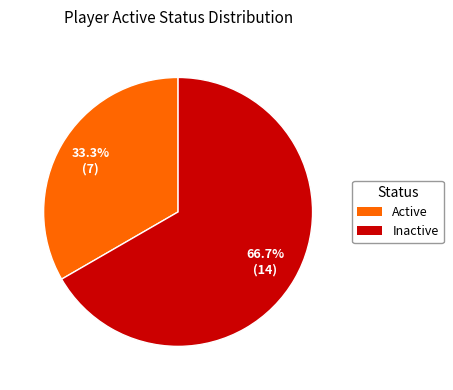

Is there any slice that represents more than half of the pie?

Yes